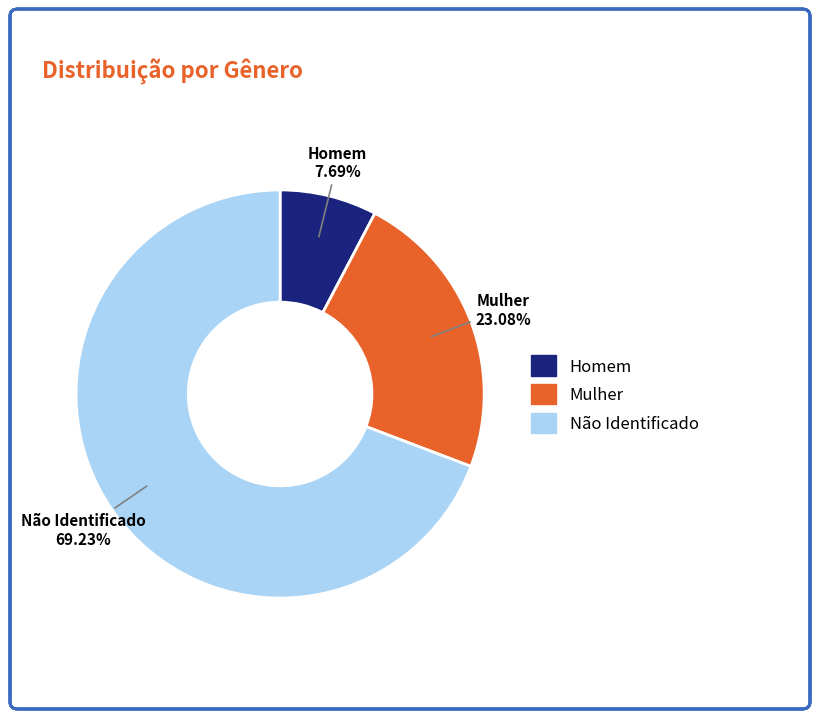

What is the majority slice?

Não Identificado